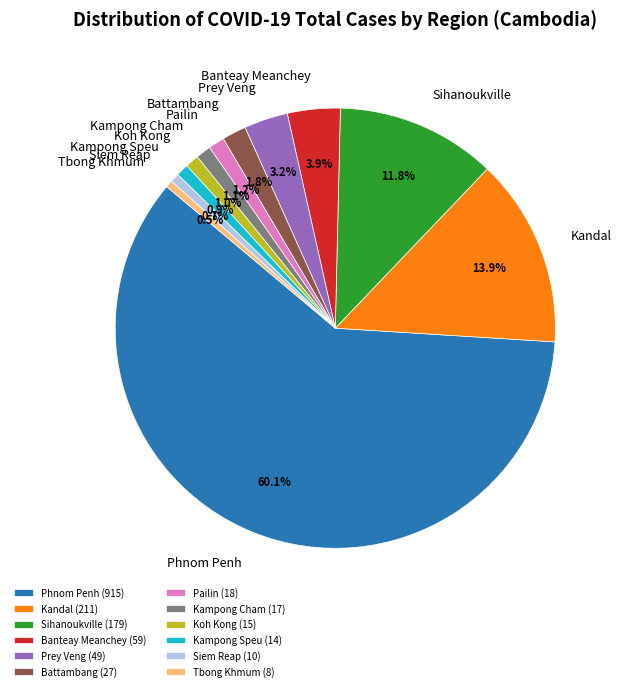

Is Phnom Penh the majority of the pie?

Yes